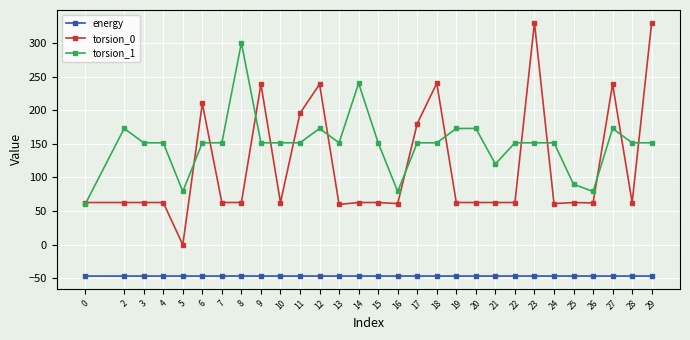

What is the maximum value shown in the chart?

330.0